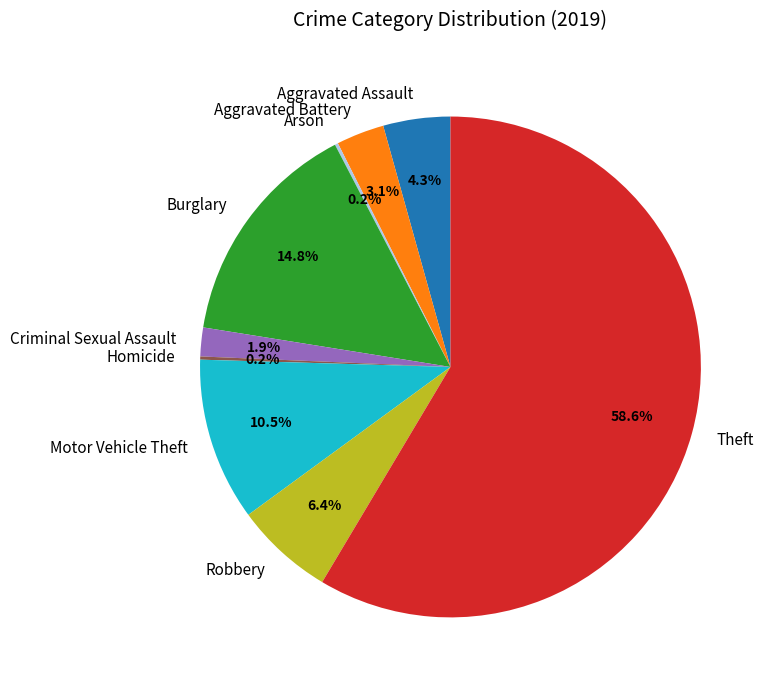

Is there a majority slice in this chart?

Yes